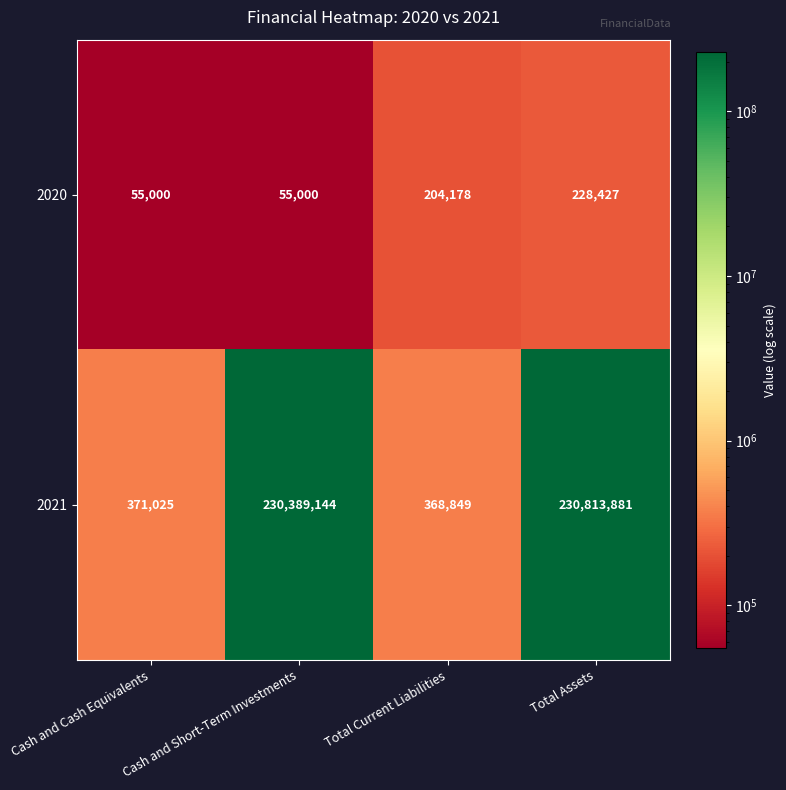

Which series has the largest total across all categories?

2021